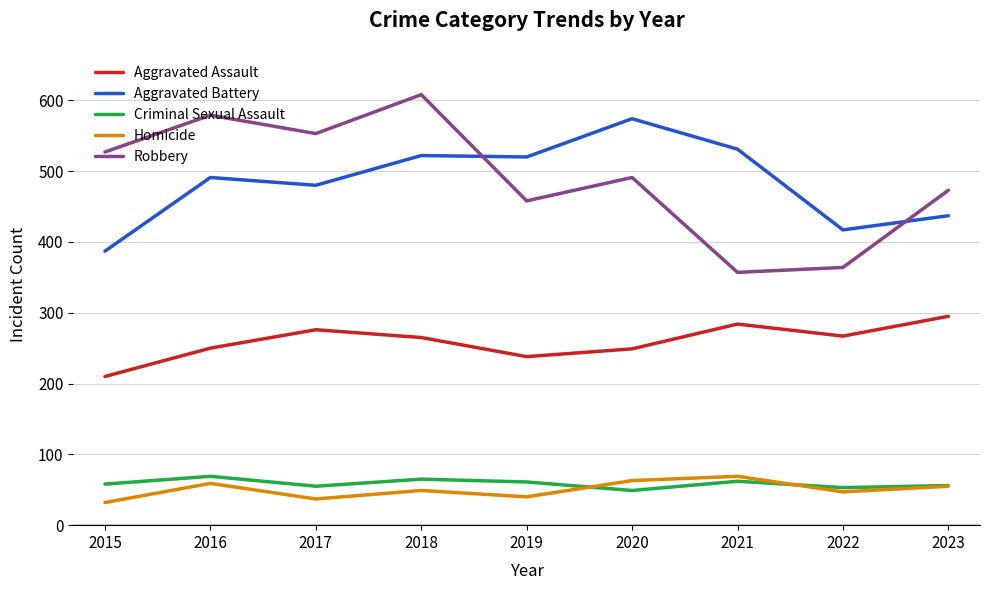

Is the value of Aggravated Battery at 2021 greater than the value of Robbery at 2019?

Yes